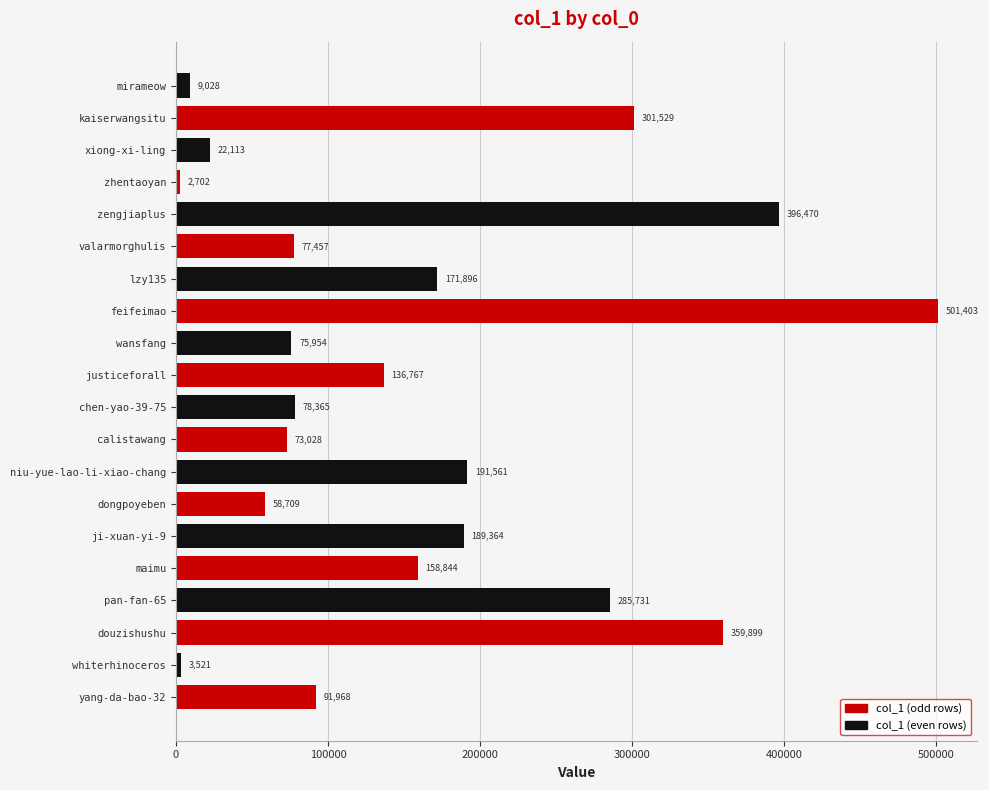

What is the change in value from yang-da-bao-32 to dongpoyeben?

-33259